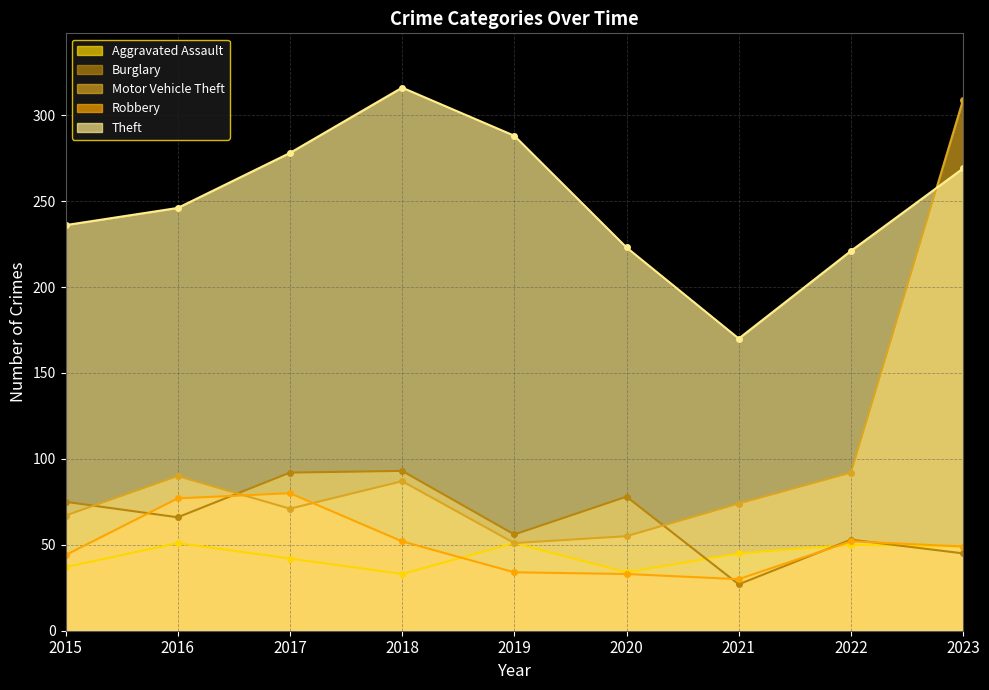

List the series in order of their peak value, highest first.

Theft, Motor Vehicle Theft, Burglary, Robbery, Aggravated Assault